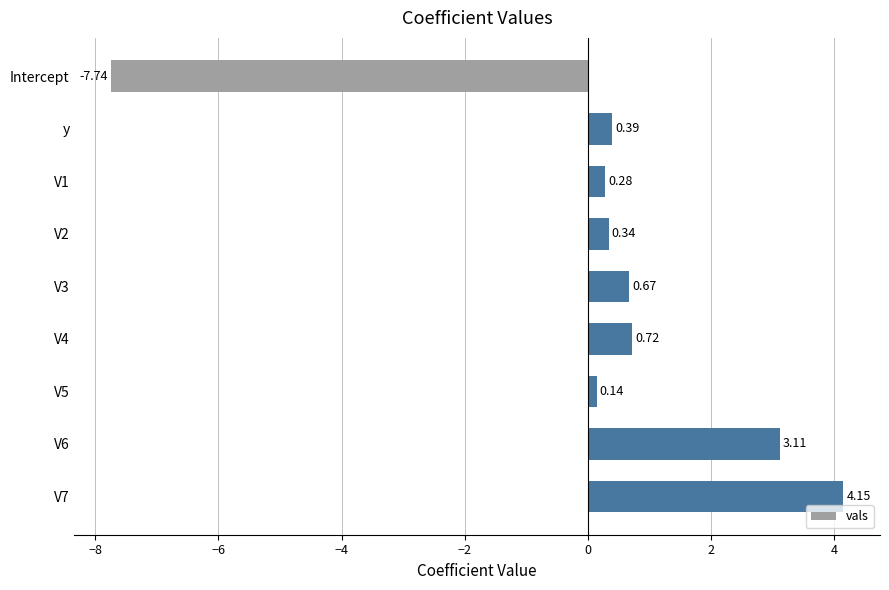

Between y and Intercept, which is larger?

y